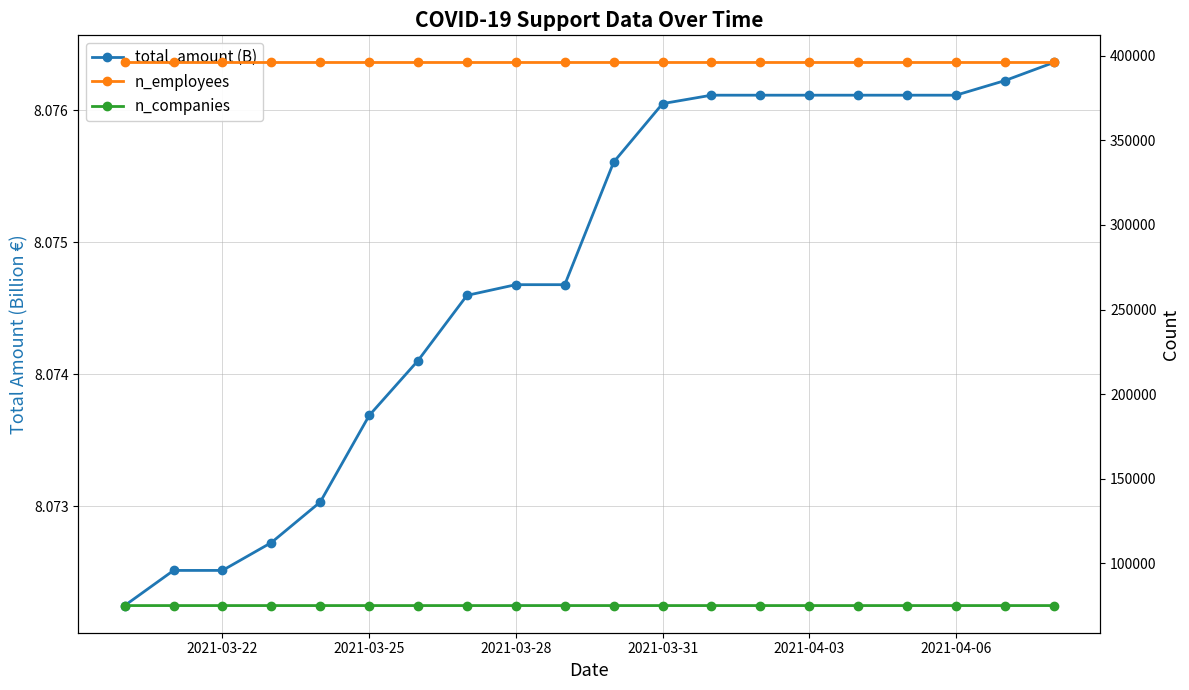

What are all the series names shown in the legend?

total_amount (B), n_employees, n_companies